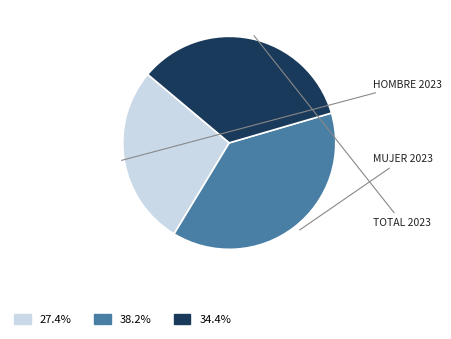

Does any single category account for the majority?

No